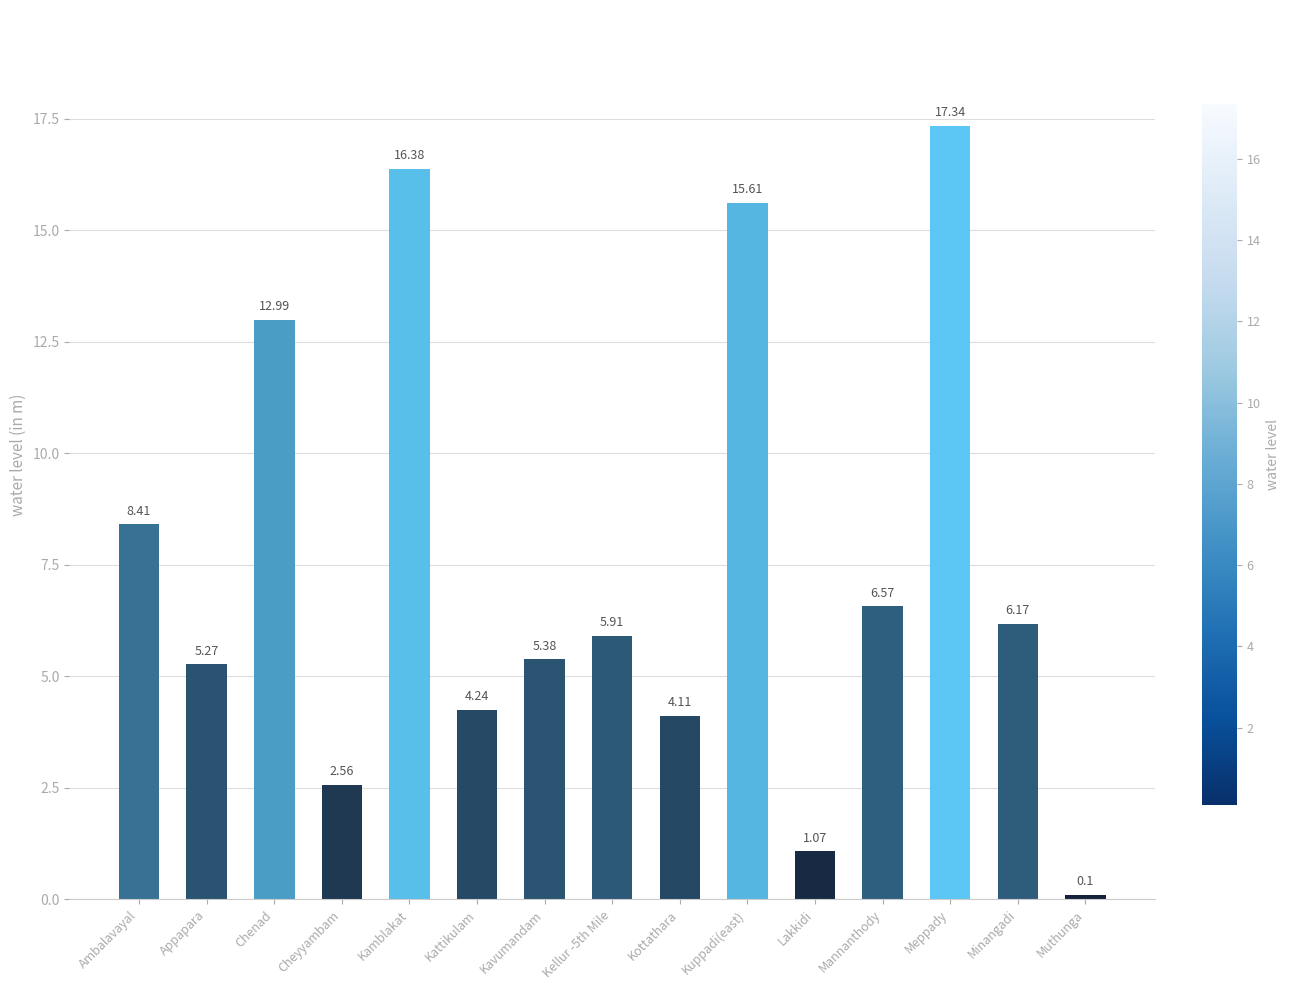

What is the change in value from Kamblakat to Kattikulam?

-12.1